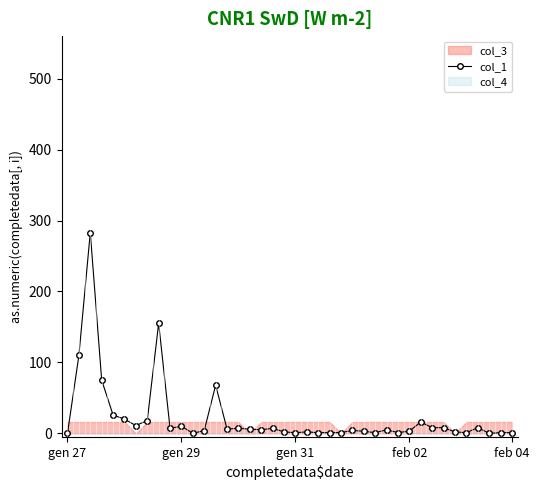

How many positive values are there?

39